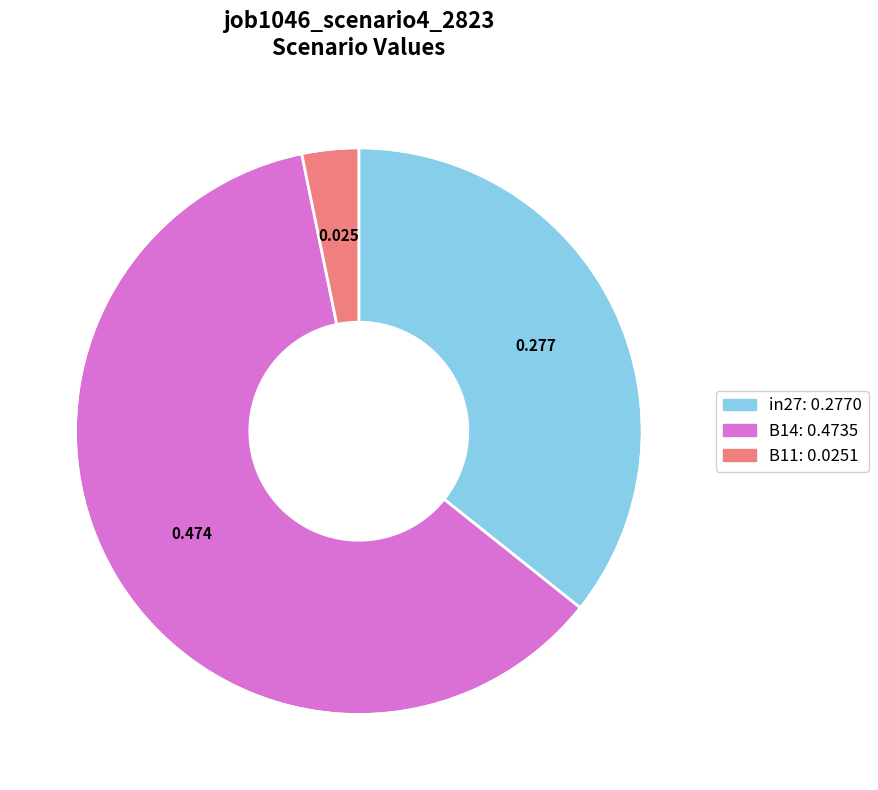

How many segments does this pie chart have?

3